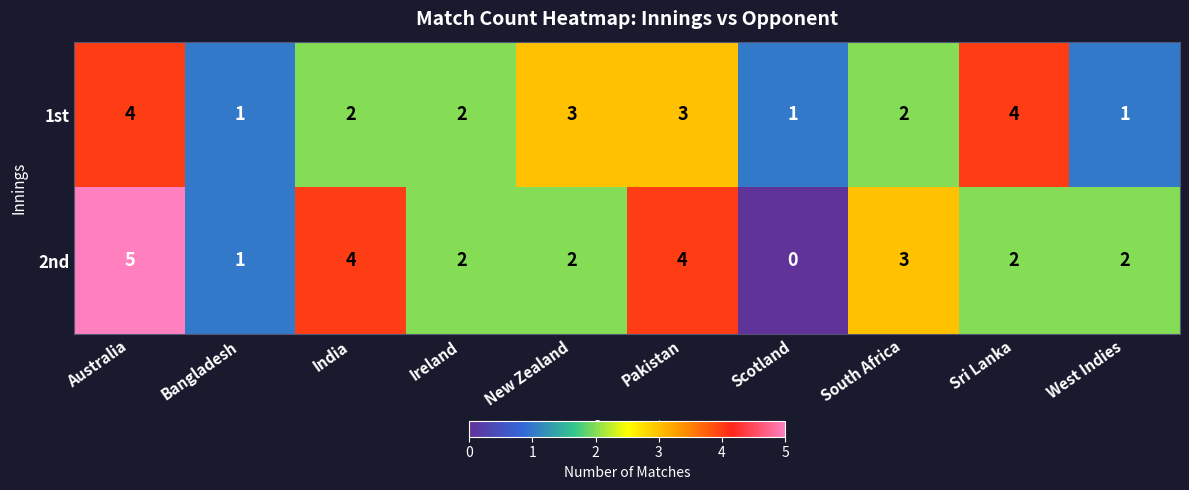

List the series in order of their overall mean, highest first.

2nd, 1st